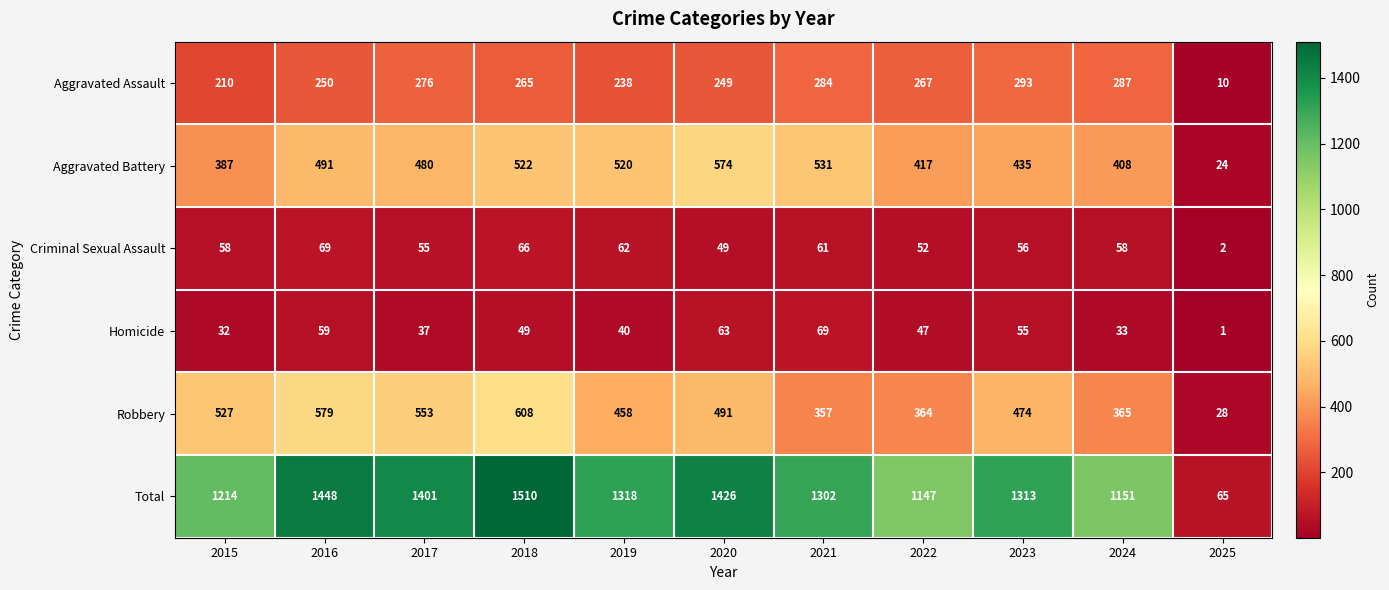

At which label is Criminal Sexual Assault closest to 35?

2020